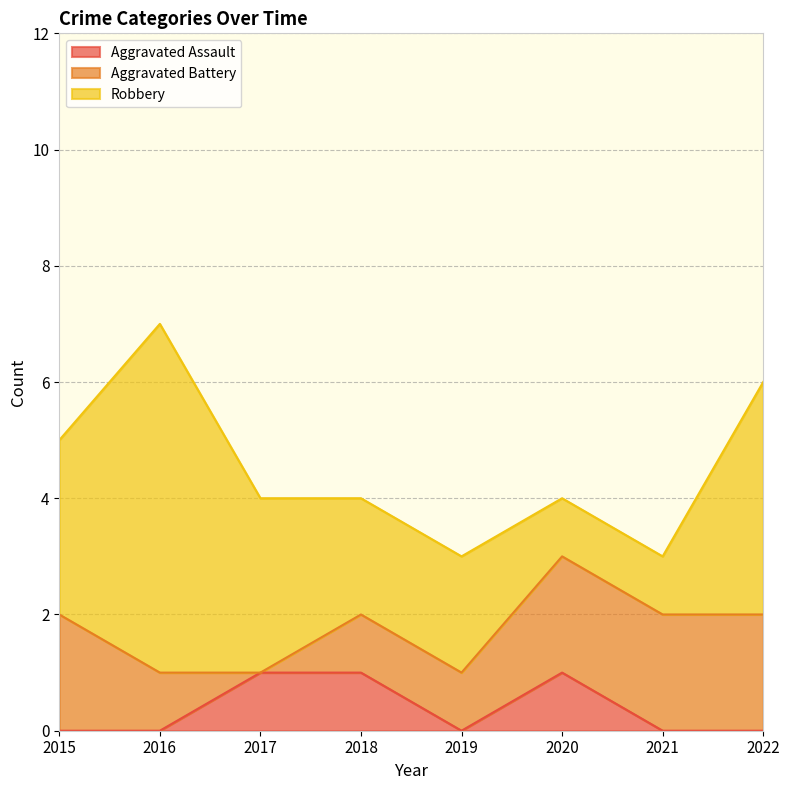

List the series in order of their peak value, lowest first.

Aggravated Assault, Aggravated Battery, Robbery